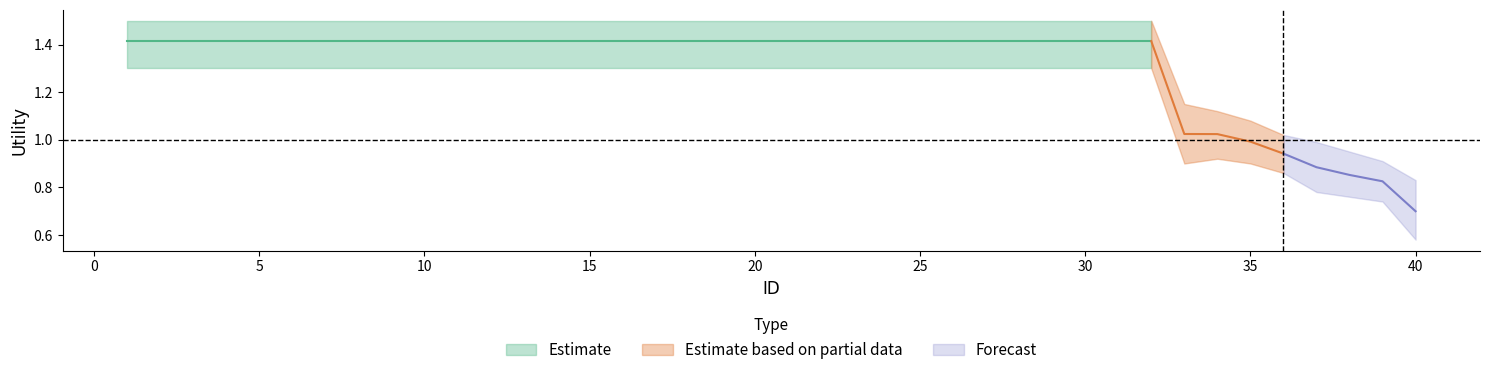

How many values in the lower series are below 1?

8